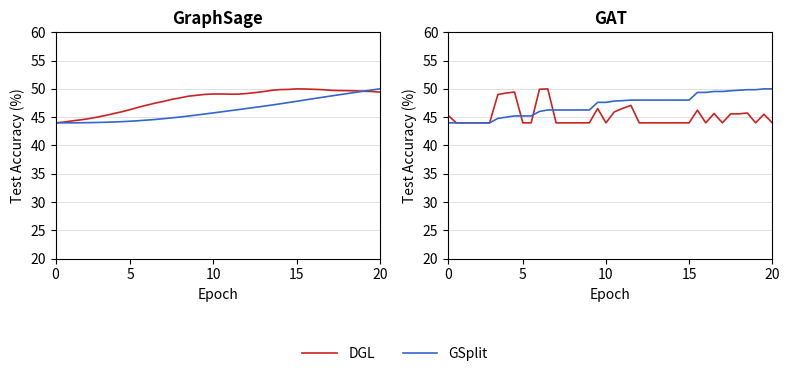

Rank the series by their maximum value, from highest to lowest.

DGL, GSplit